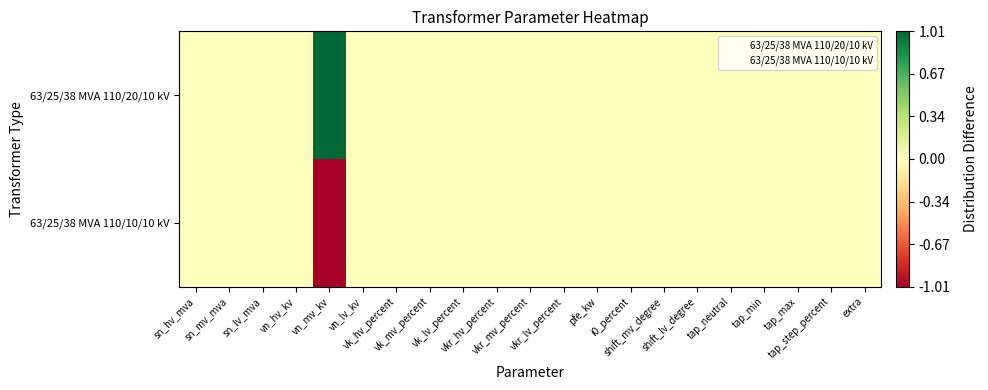

Which series has the largest total across all categories?

63/25/38 MVA 110/20/10 kV